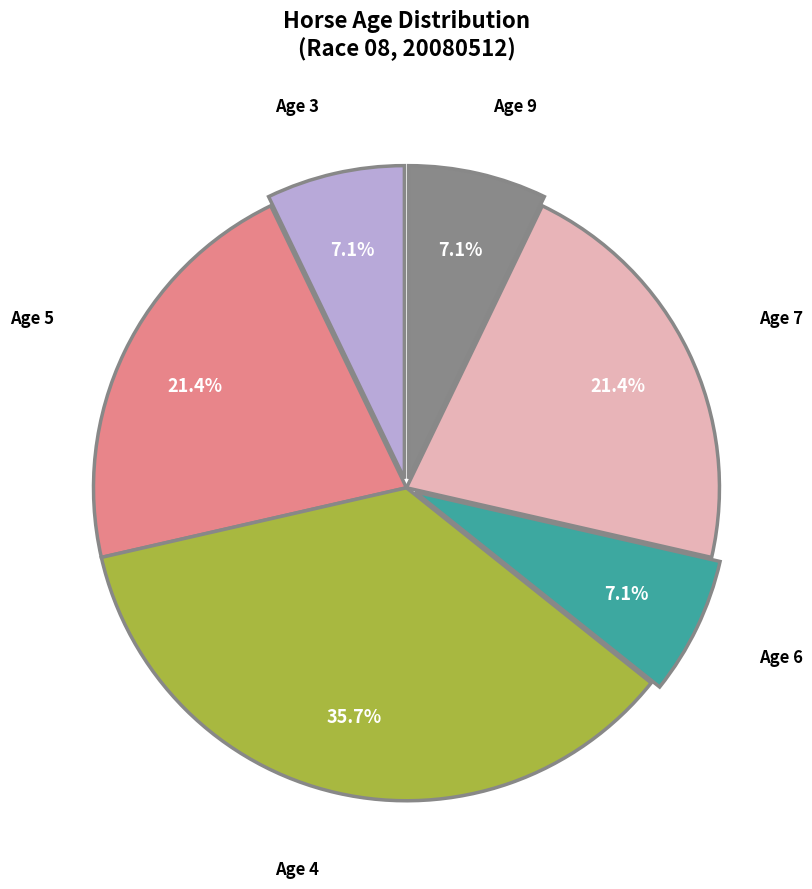

Which category has the biggest portion of the pie?

Age 4